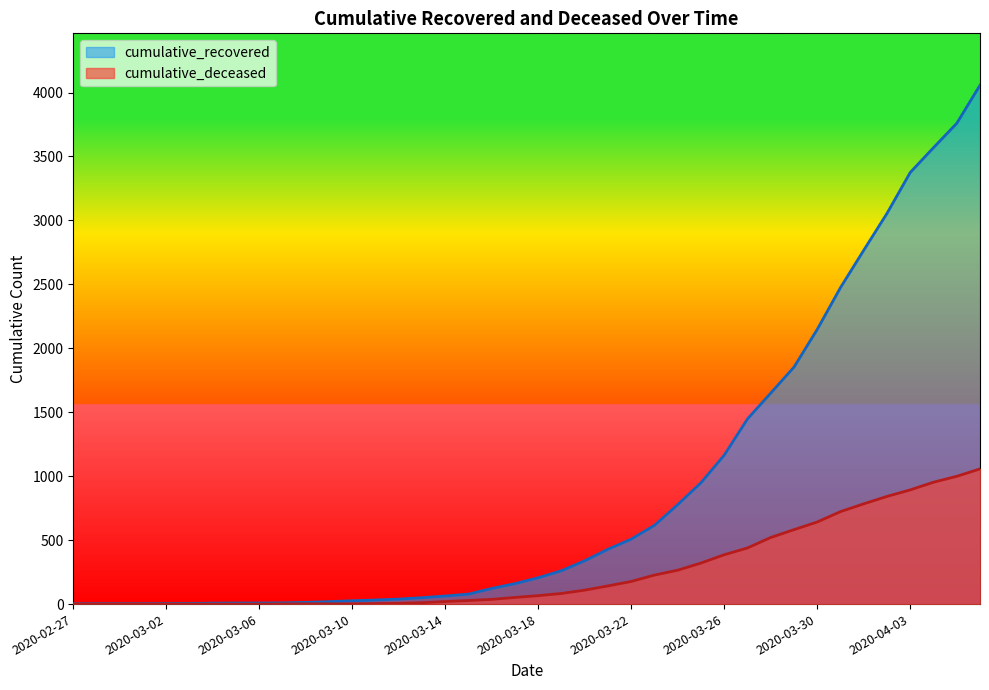

Which series has the widest spread of values?

cumulative_recovered